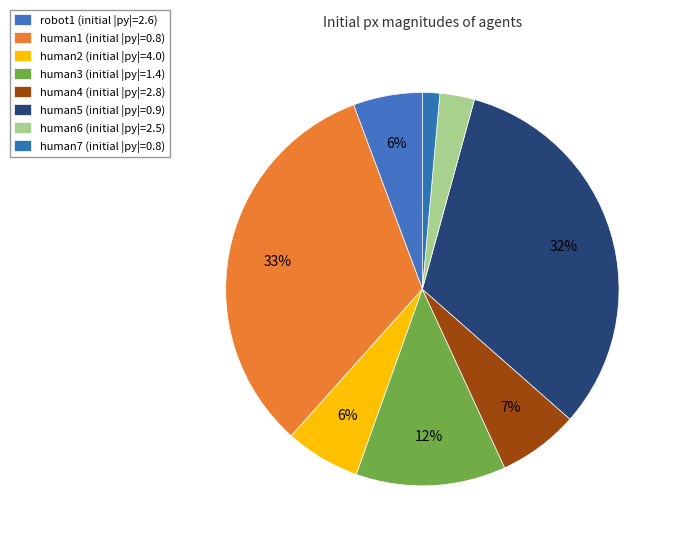

Is it true that human7 is 8% of the pie?

False